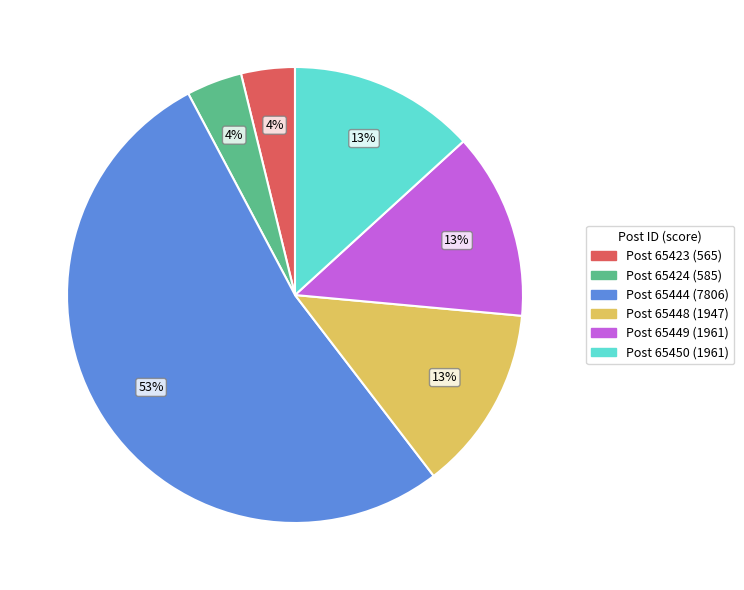

To the nearest percent, what is the average slice percentage?

17%